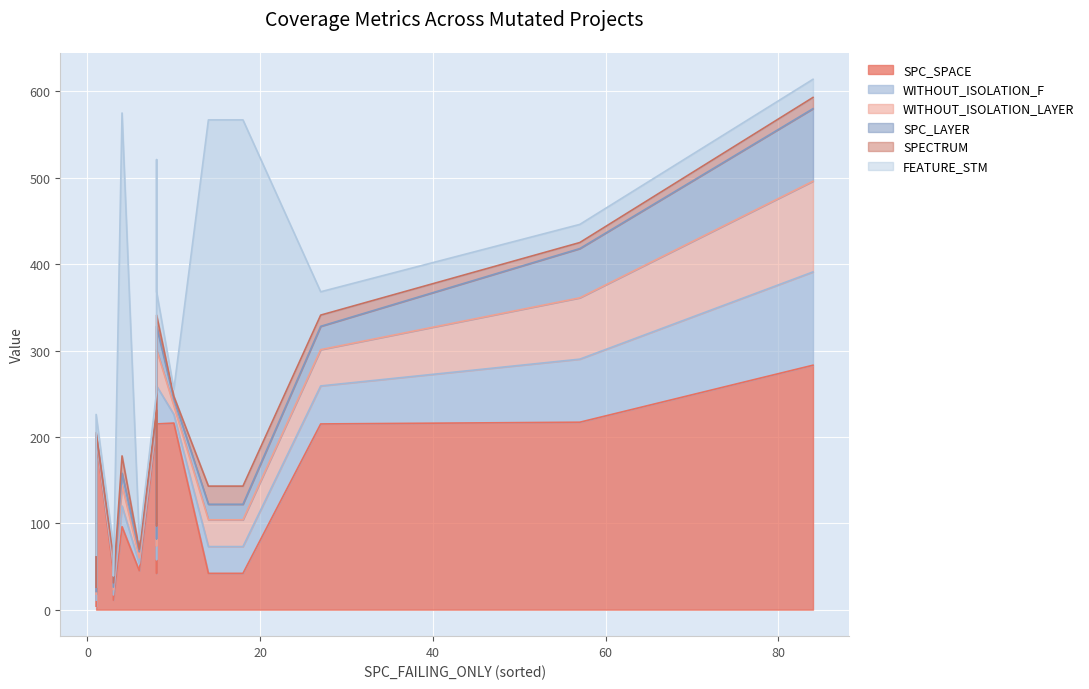

Is the value of SPECTRUM at 4 greater than the value of SPC_SPACE at 57?

No